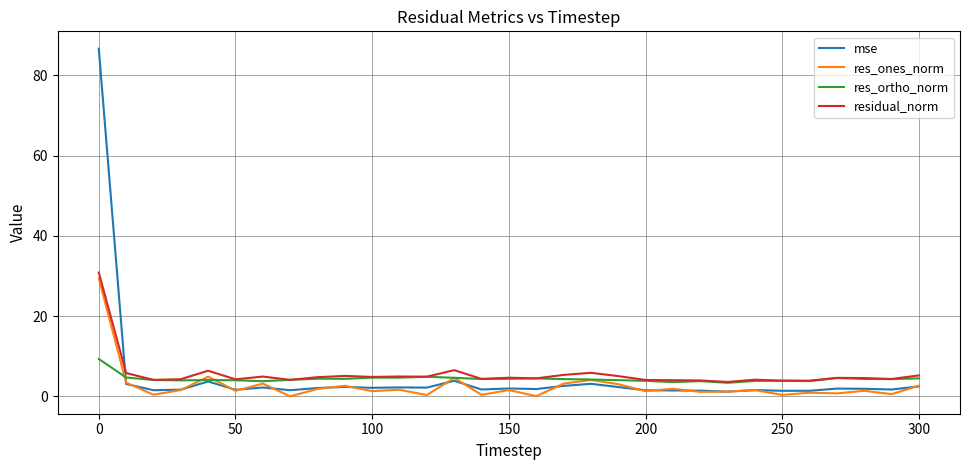

Which series has the widest spread of values?

mse